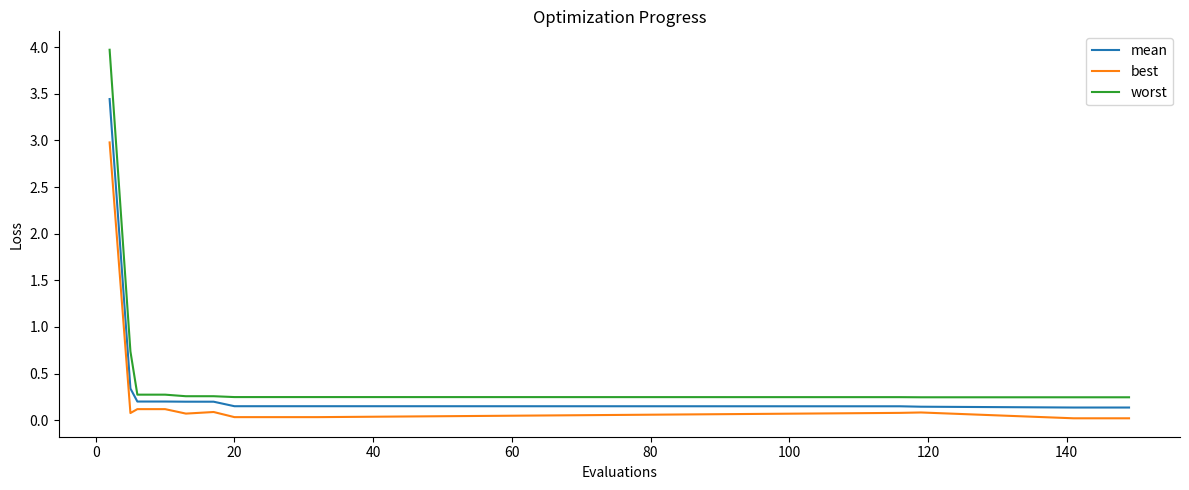

Does the chart display data point markers on the line(s)?

No